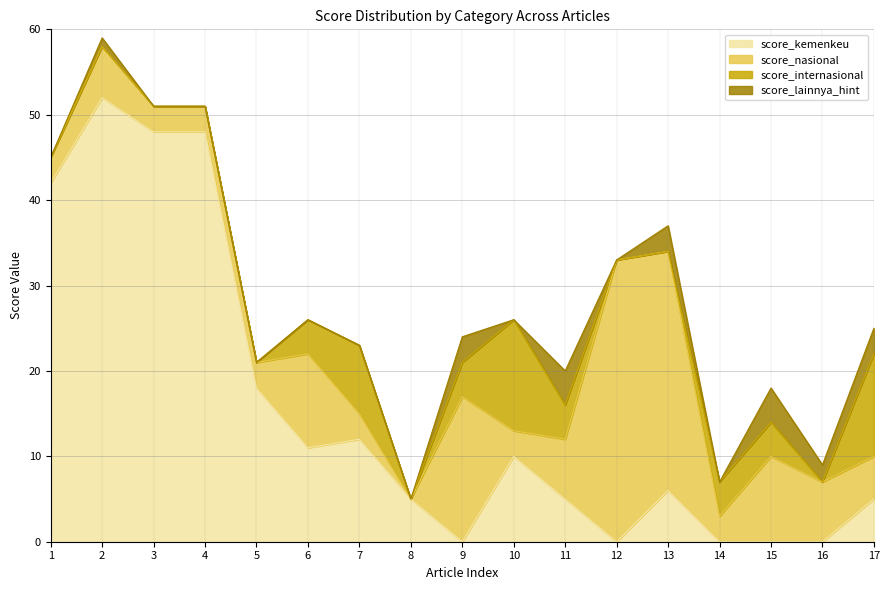

The score_kemenkeu series shows 0 at 16. True or false?

True